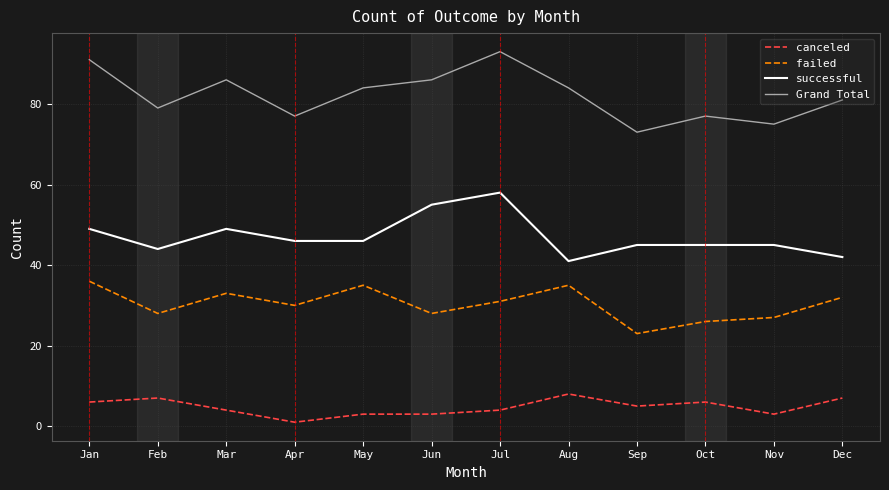

What value does the canceled series have at May?

3